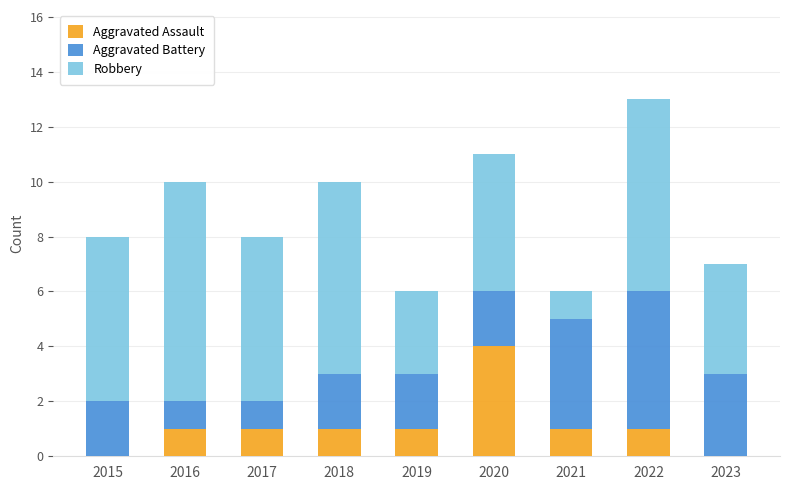

True or false: Aggravated Assault has a value of 2 at 2021.

False